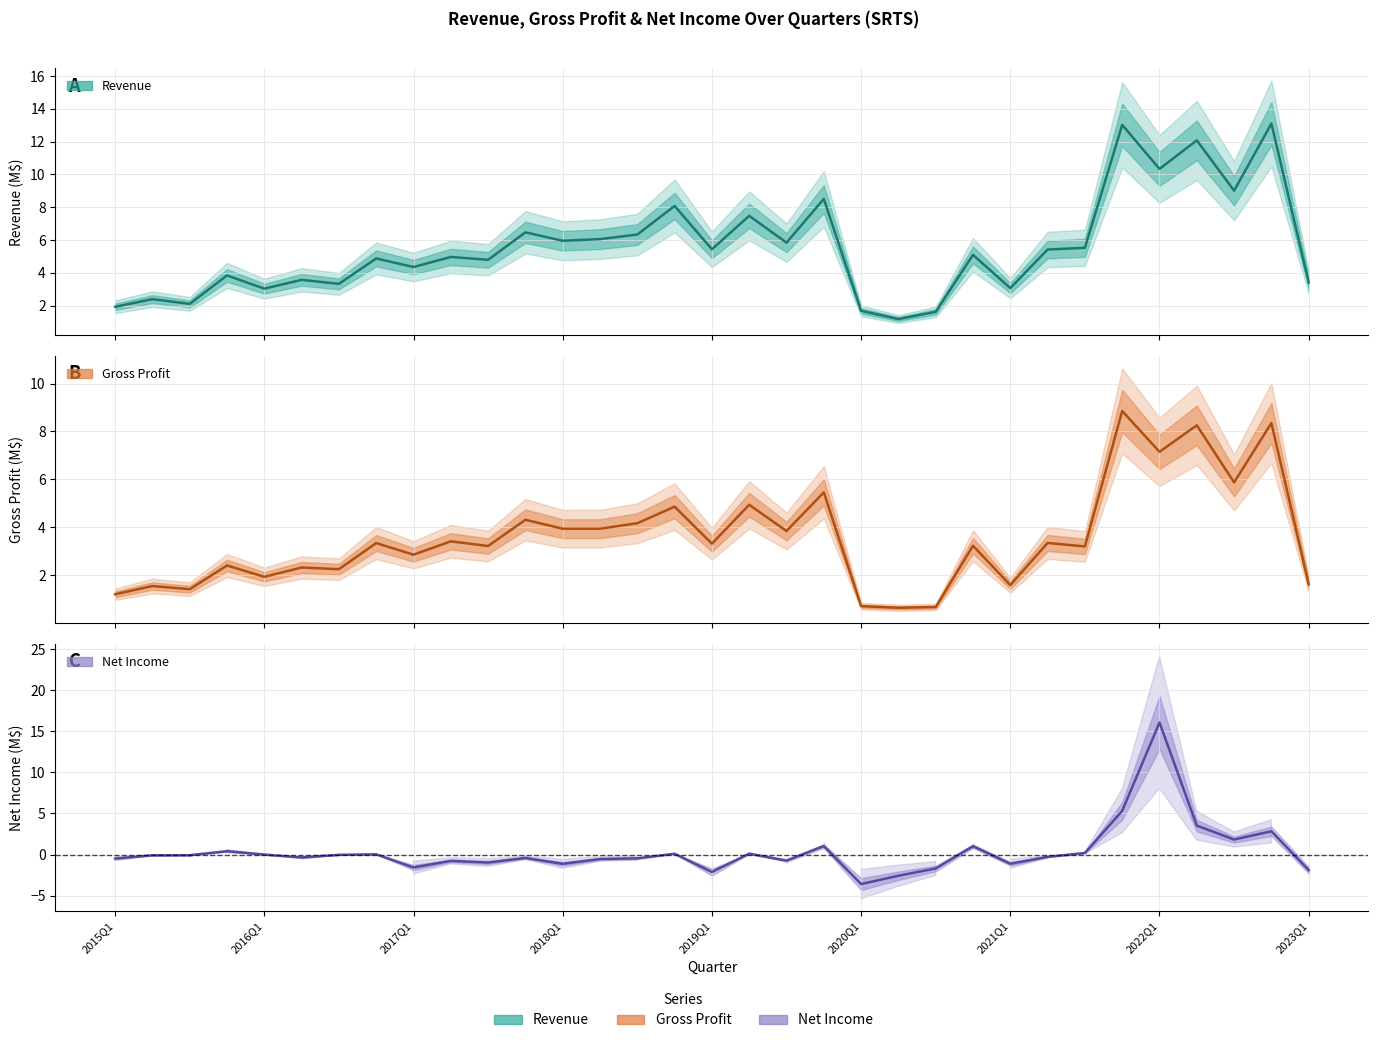

Rank the series by their maximum value, from lowest to highest.

Gross Profit (M$), Revenue (M$), Net Income (M$)